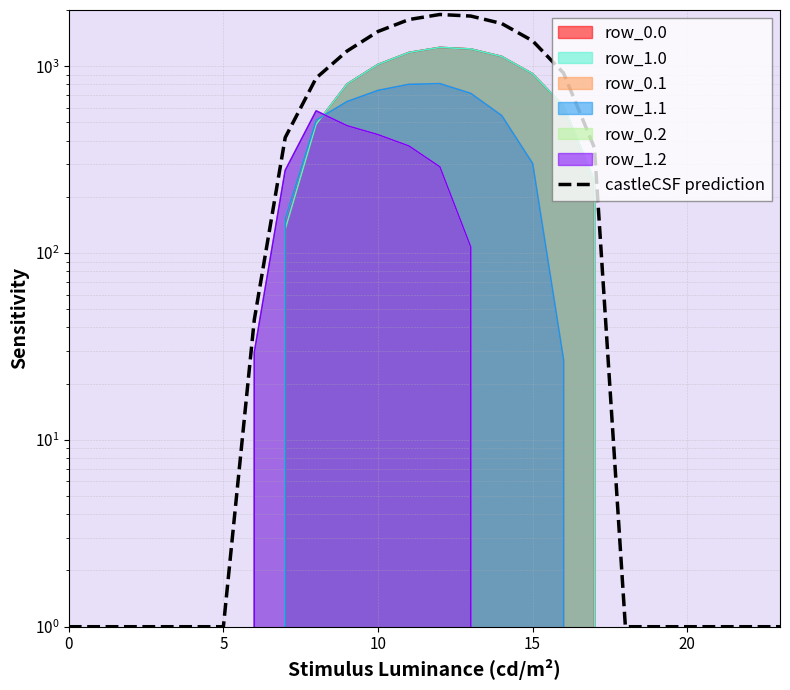

Between 15 and 10, which is larger?

10